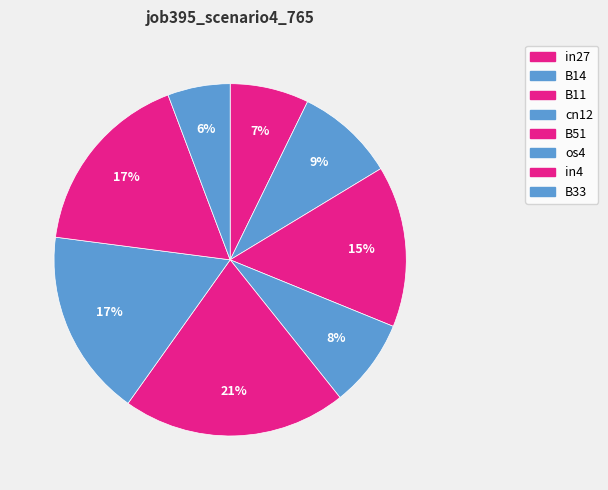

To the nearest percent, what is the difference between the largest and smallest slice percentages?

15%